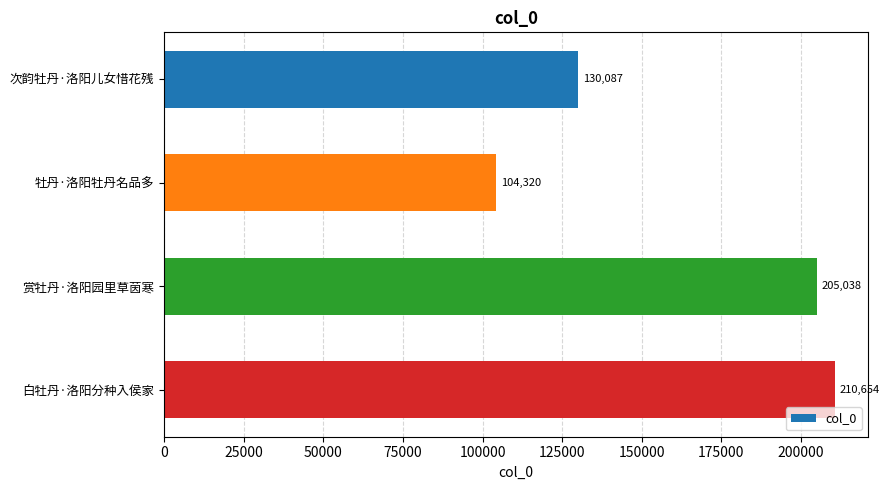

How many data points does each series have?

4